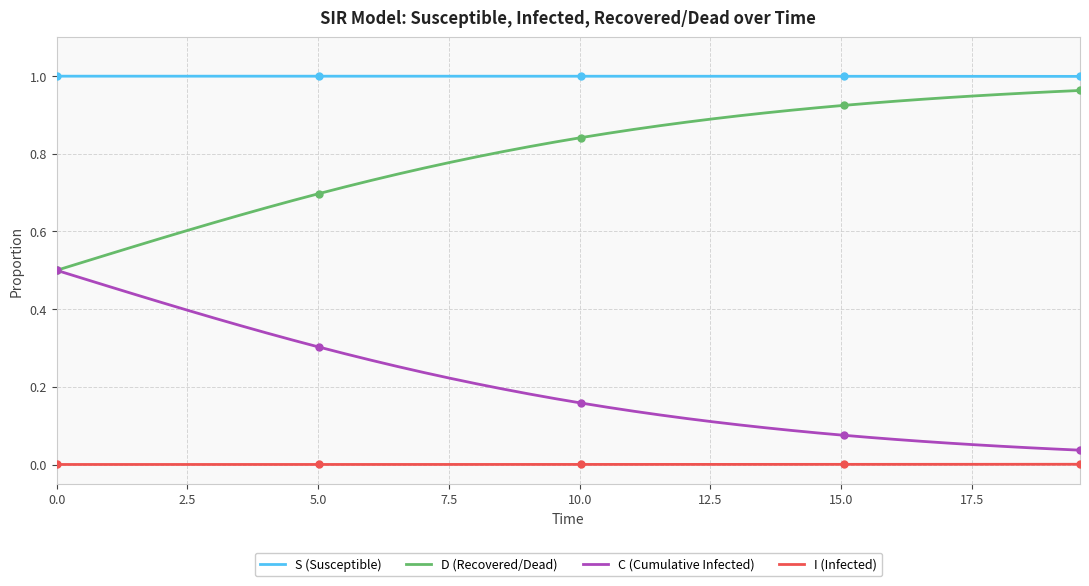

List the series in order of their overall mean, lowest first.

I (Infected), C (Cumulative Infected), D (Recovered/Dead), S (Susceptible)